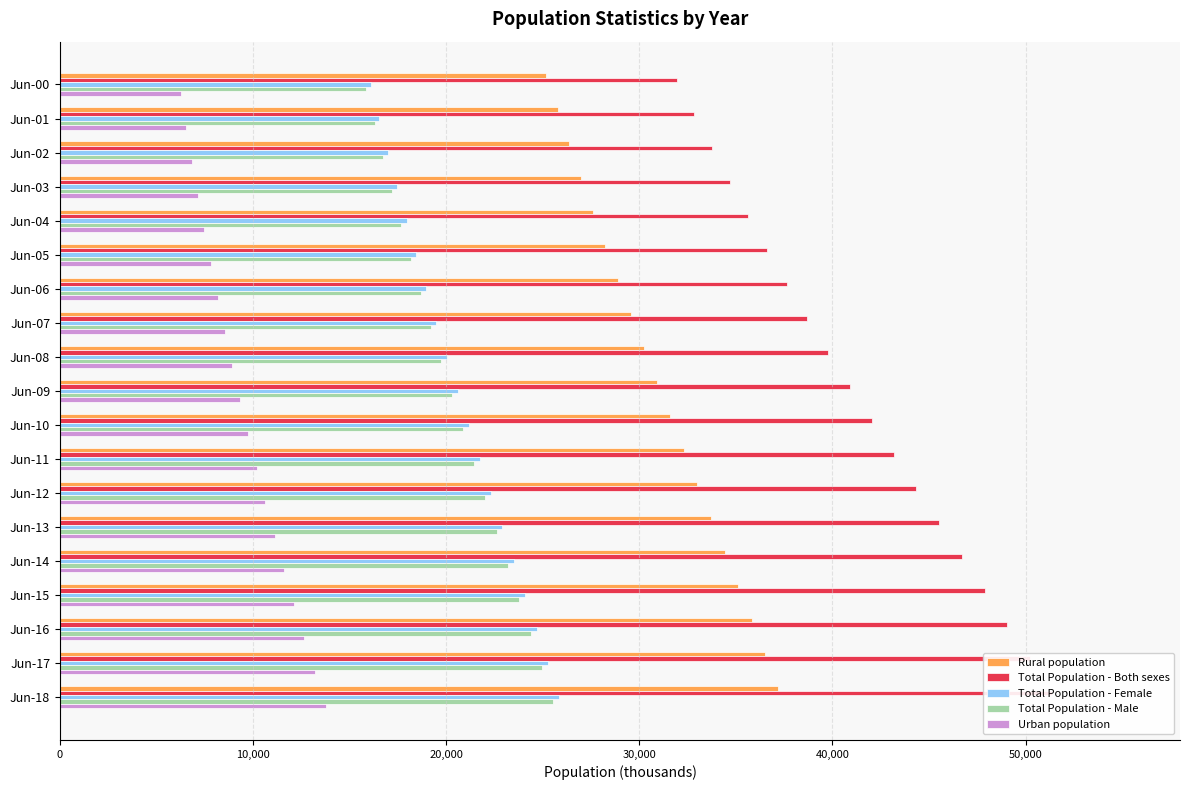

The value of Total Population - Both sexes at Jun-05 is 15326.3. True or false?

False